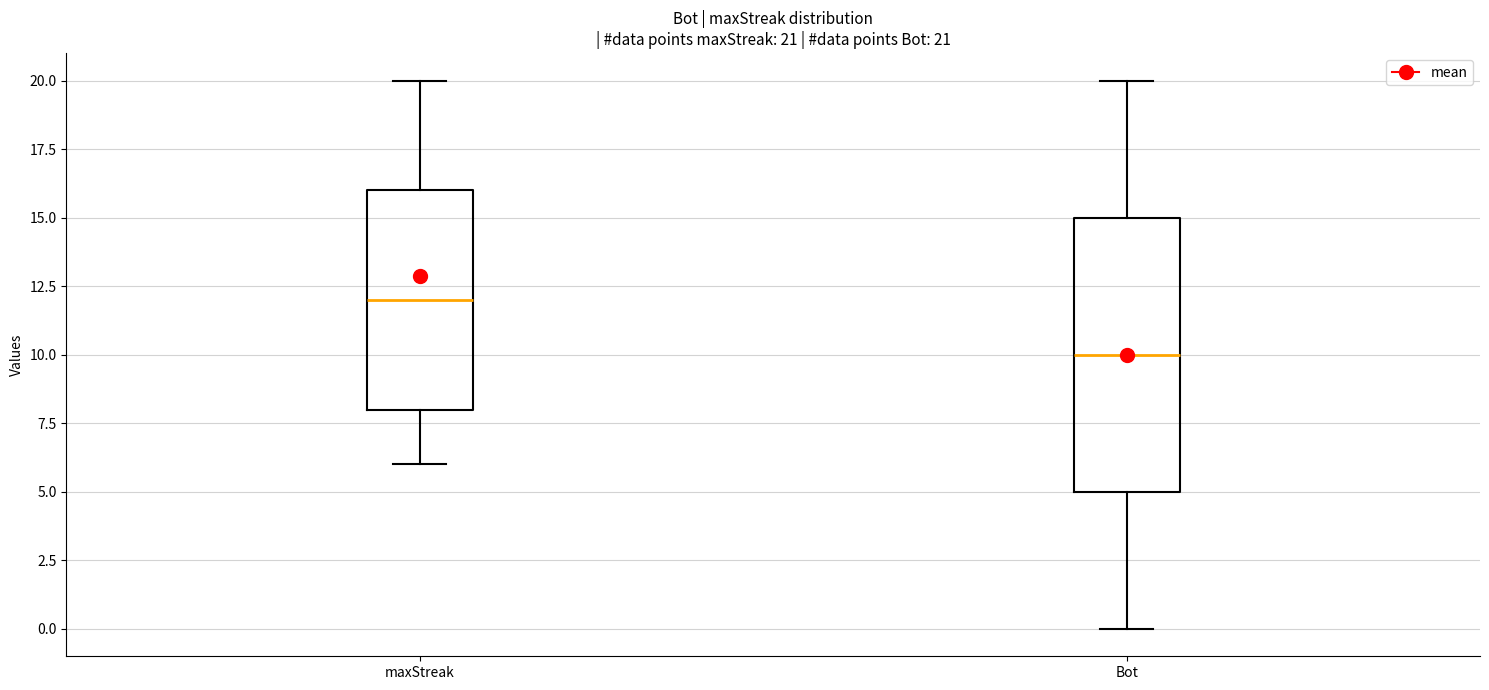

Which box has the lowest median line?

Bot